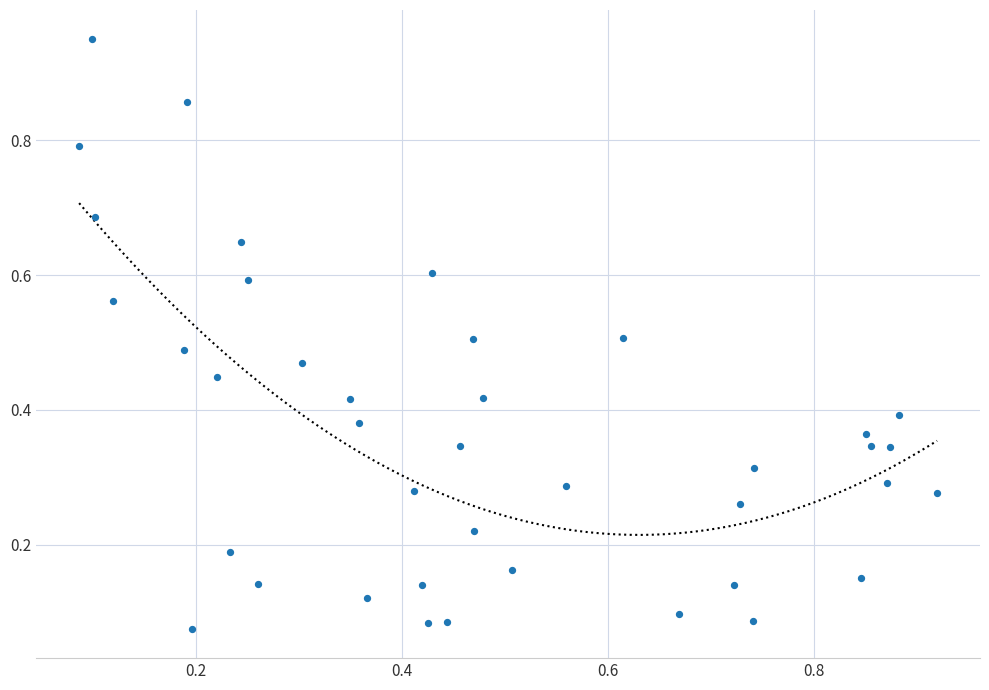

What is the range of X values (max minus min)?

0.8